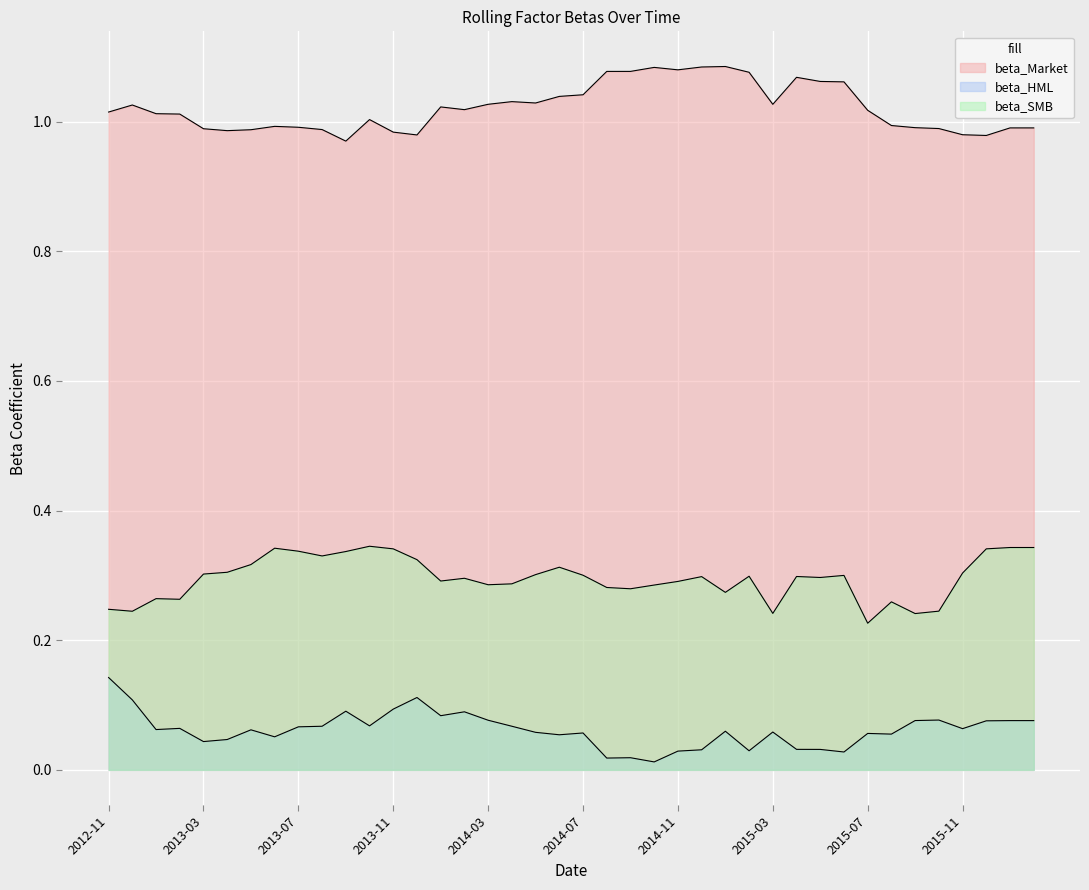

What is the average value of the beta_HML series?

0.1